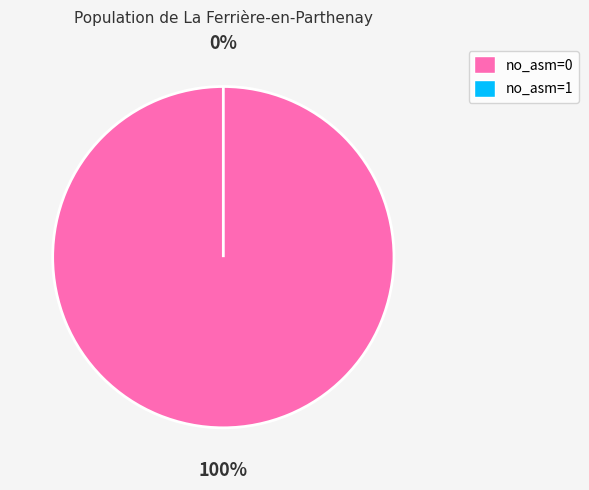

Is there a majority slice in this chart?

Yes